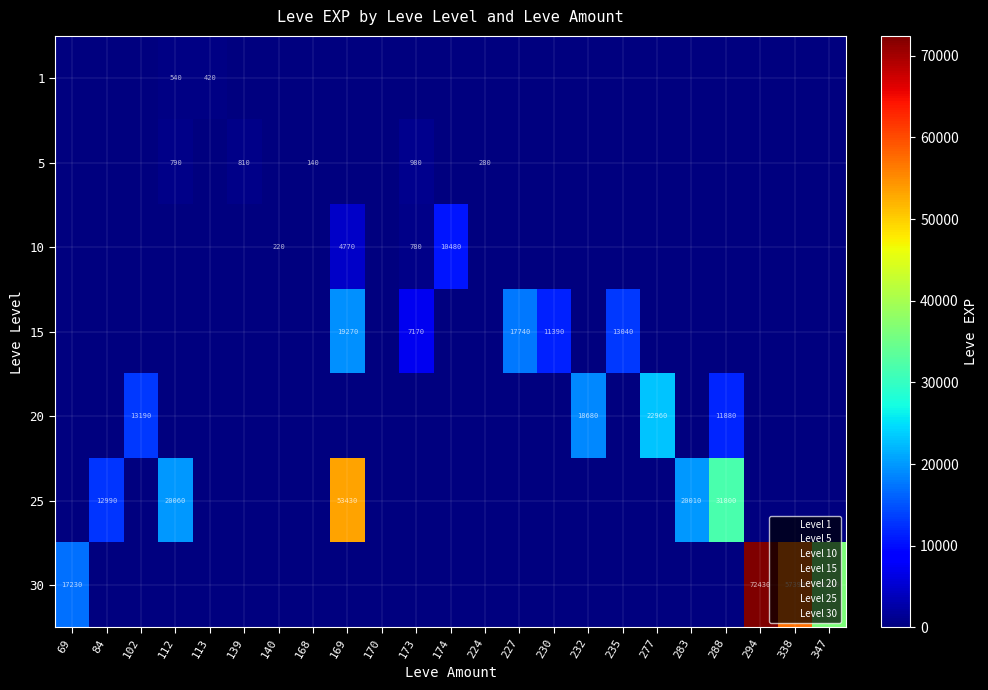

Is the value of 20 at 347 greater than the value of 10 at 174?

No